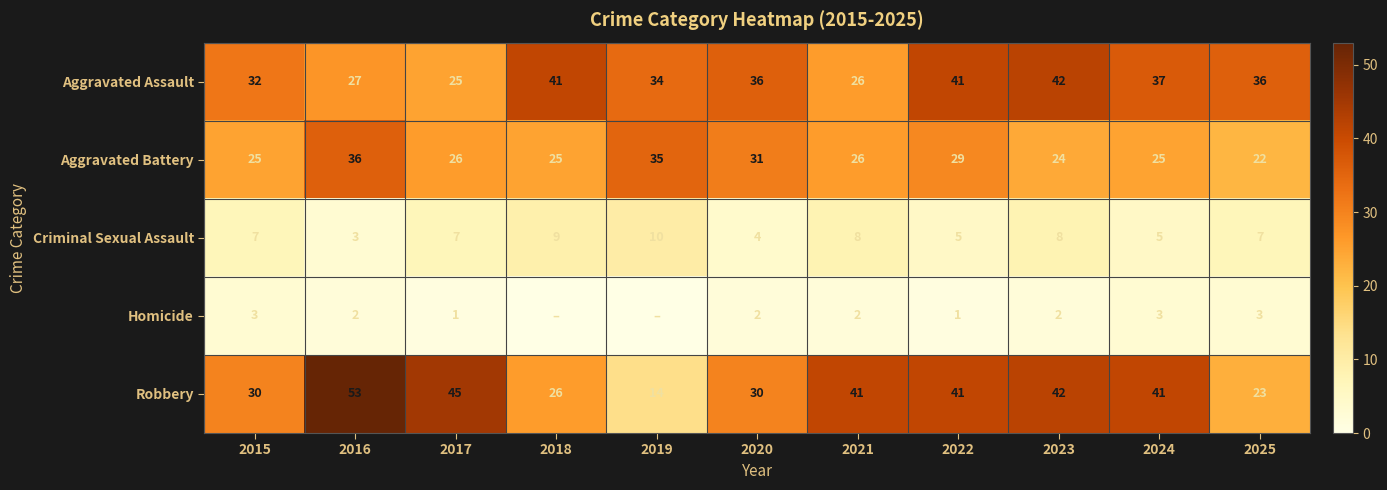

How many series are shown in this chart?

5